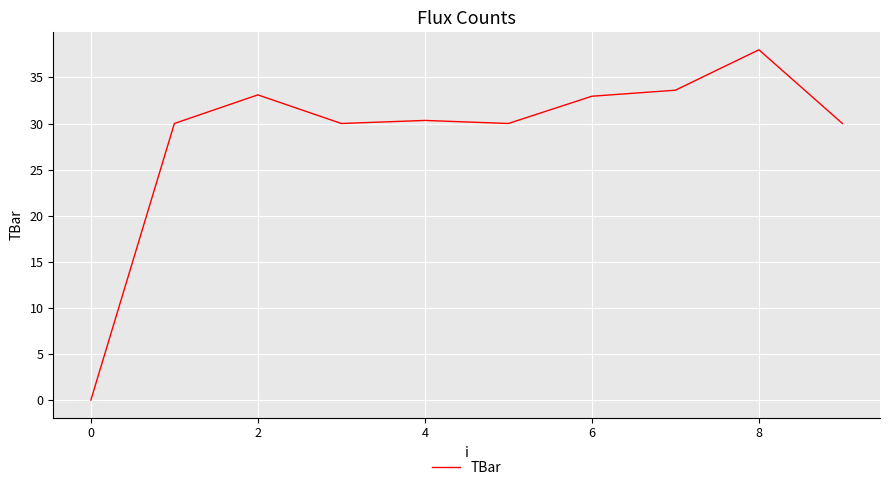

What is the greatest value displayed?

38.0